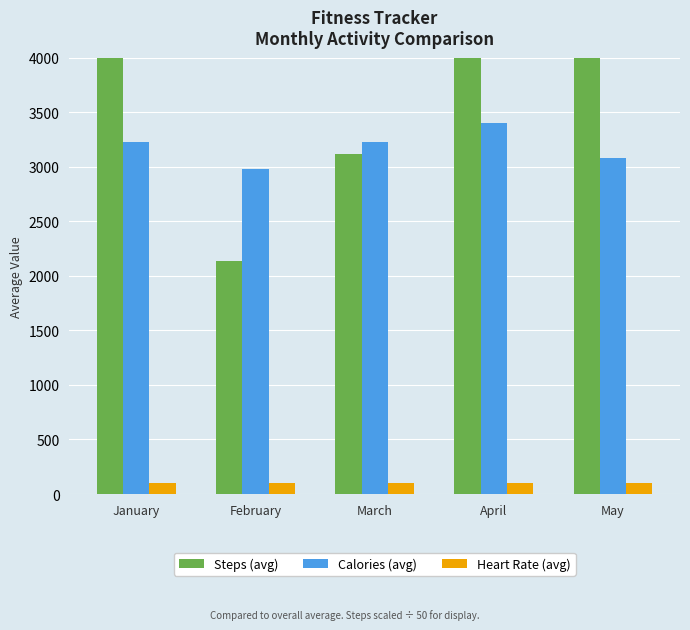

What is the value of the Steps (avg) bar at the 1st from the left?

5197